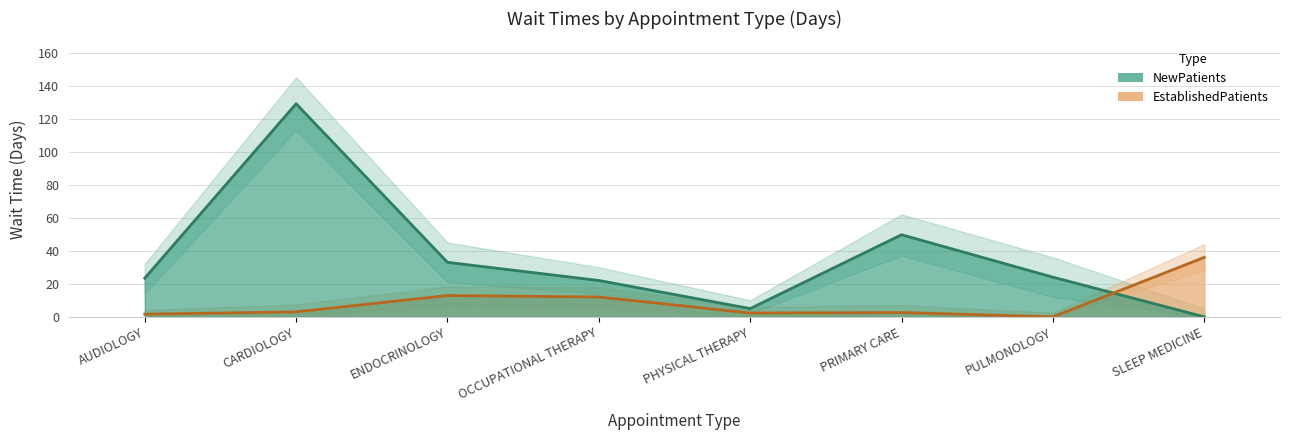

Between SLEEP MEDICINE and PULMONOLOGY, which is larger?

SLEEP MEDICINE